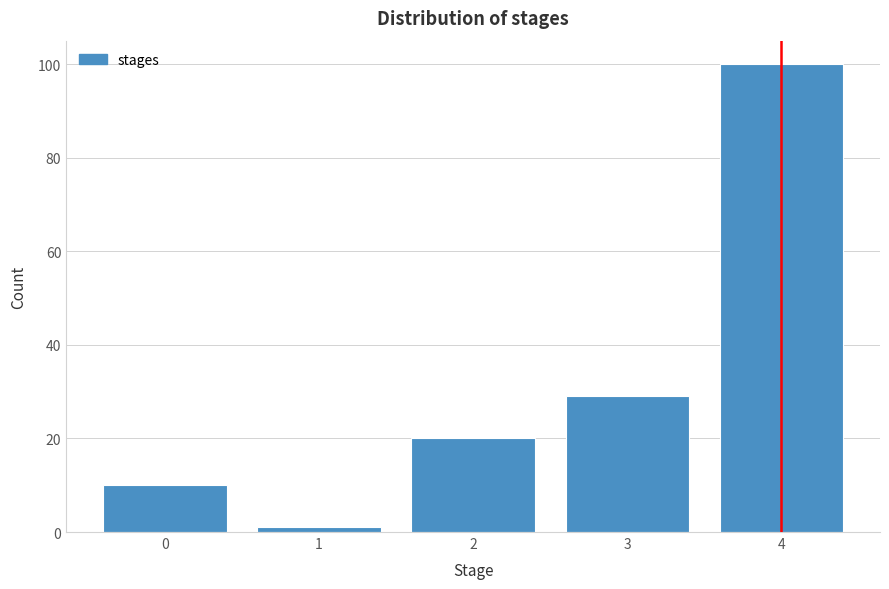

Reading left to right, extract all data points from this chart.

0=10	1=1	2=20	3=29	4=100